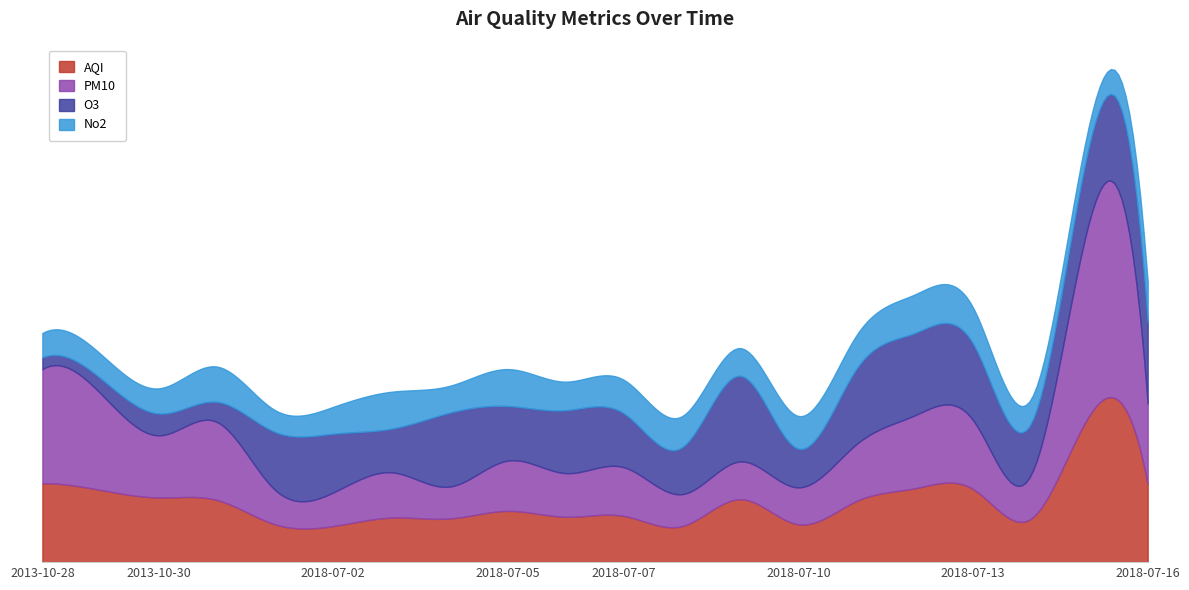

What is the spread (max minus min) of values at 2018-07-11?

50